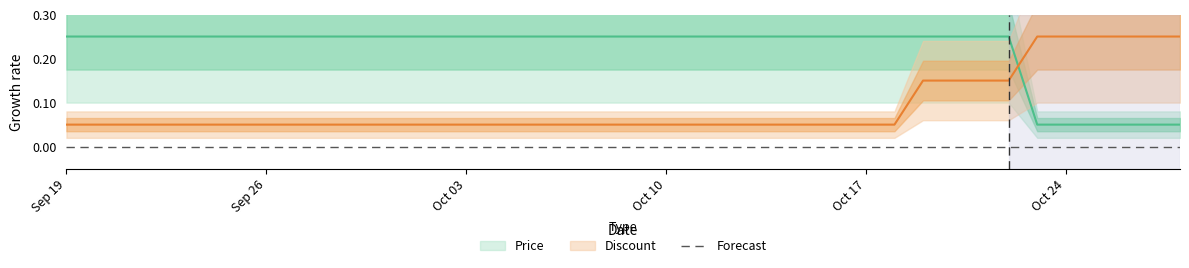

Does the chart display data point markers on the line(s)?

No